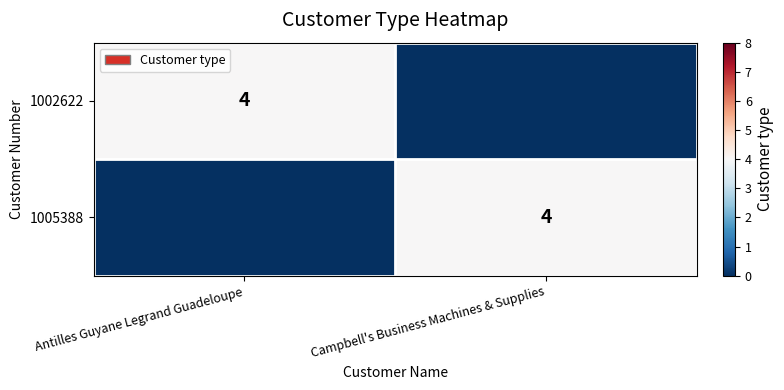

Is it true that 1002622 equals 2 at Antilles Guyane Legrand Guadeloupe?

False